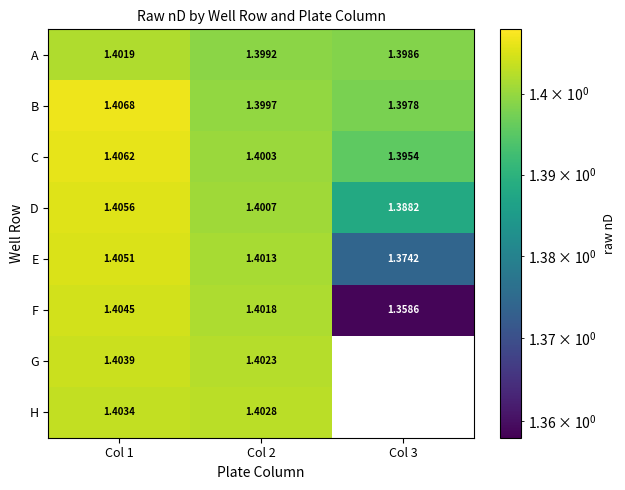

Is it true that E equals 1.9 at Col 2?

False